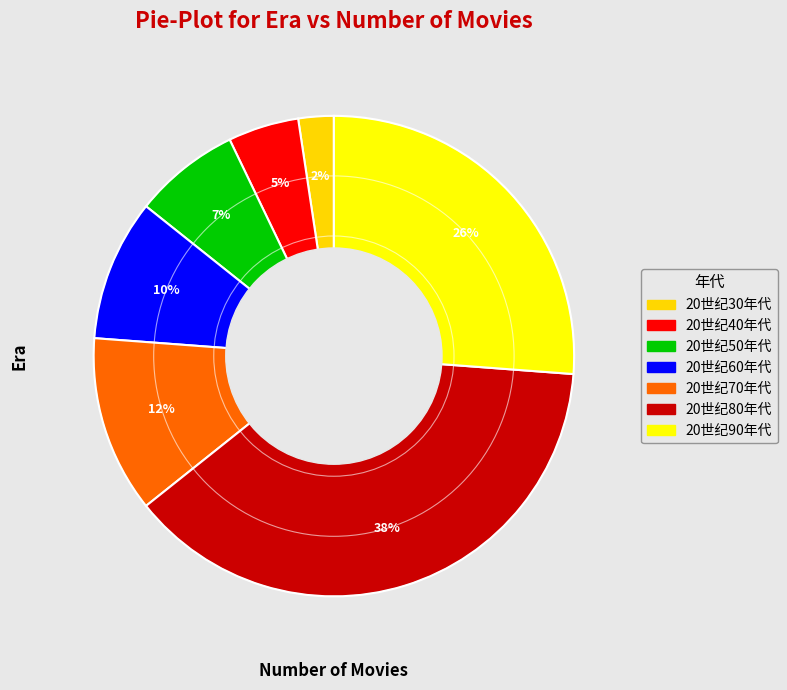

To the nearest percent, what portion does 20世纪60年代 represent?

10%